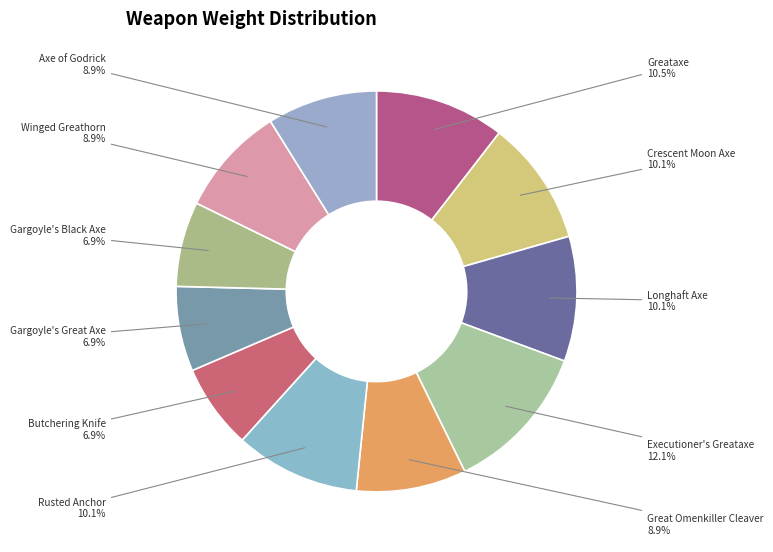

What percentage is the Crescent Moon Axe slice, to the nearest percent?

10%